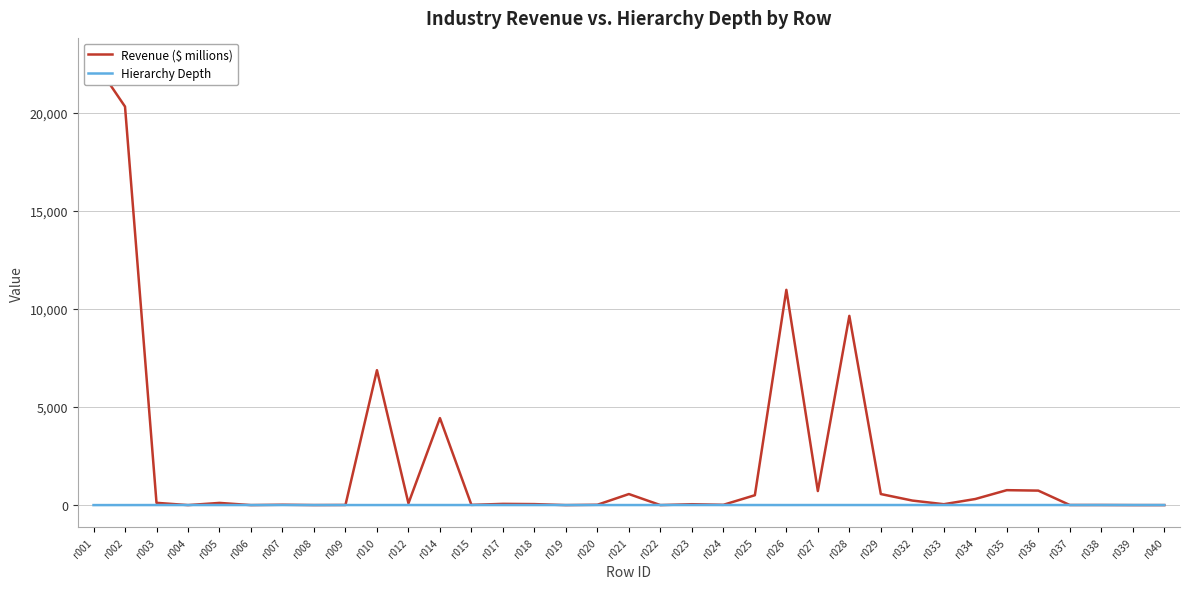

What is the value of the Hierarchy Depth point at the 7th from the left?

3.0